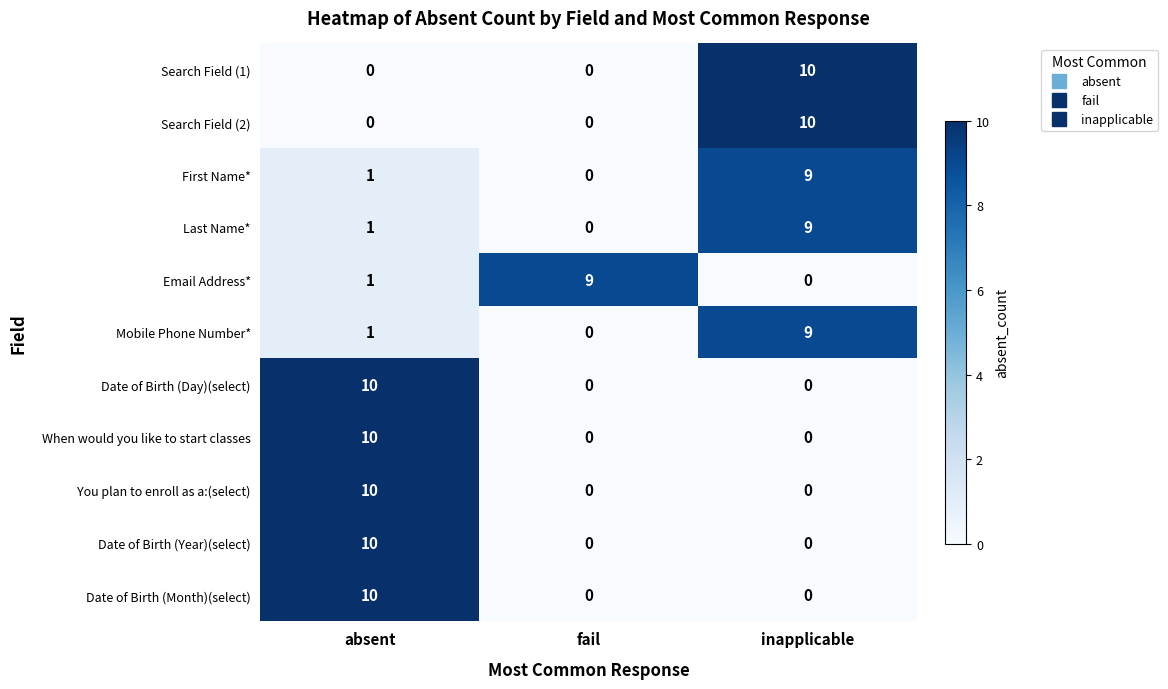

True or false: Search Field (1) has a value of 10 at inapplicable.

True